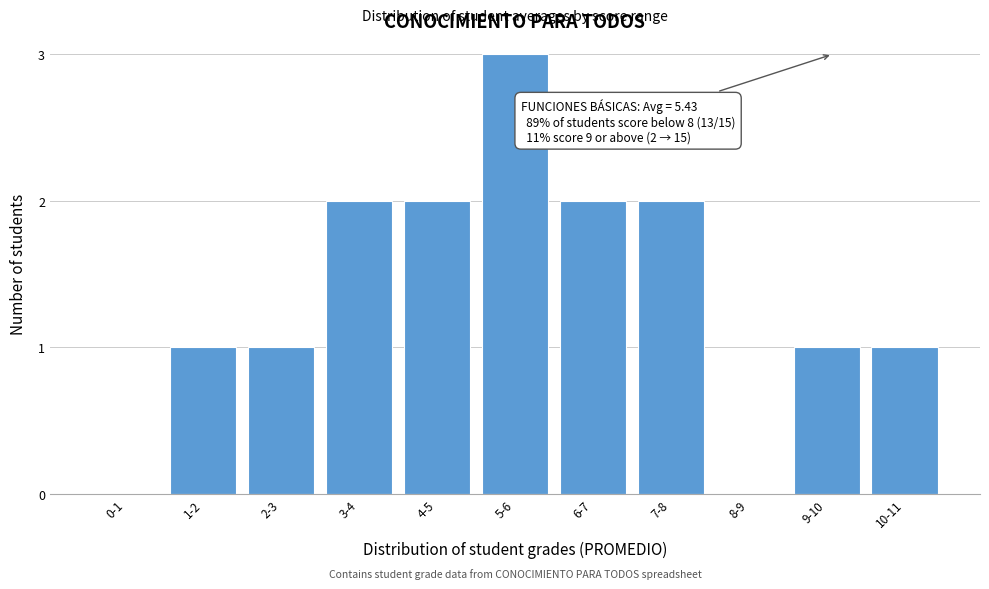

Reading left to right, transcribe all the data shown in this chart.

0-1=0	1-2=1	2-3=1	3-4=2	4-5=2	5-6=3	6-7=2	7-8=2	8-9=0	9-10=1	10-11=1